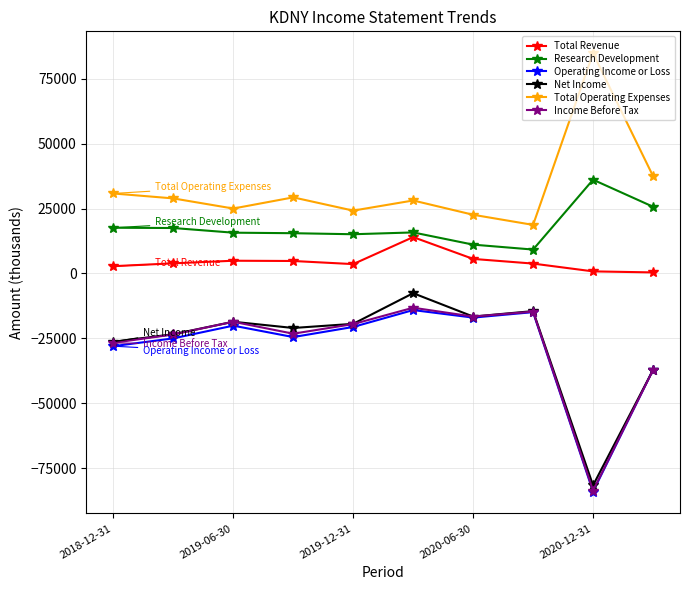

What is the average value of the Total Operating Expenses series?

32990